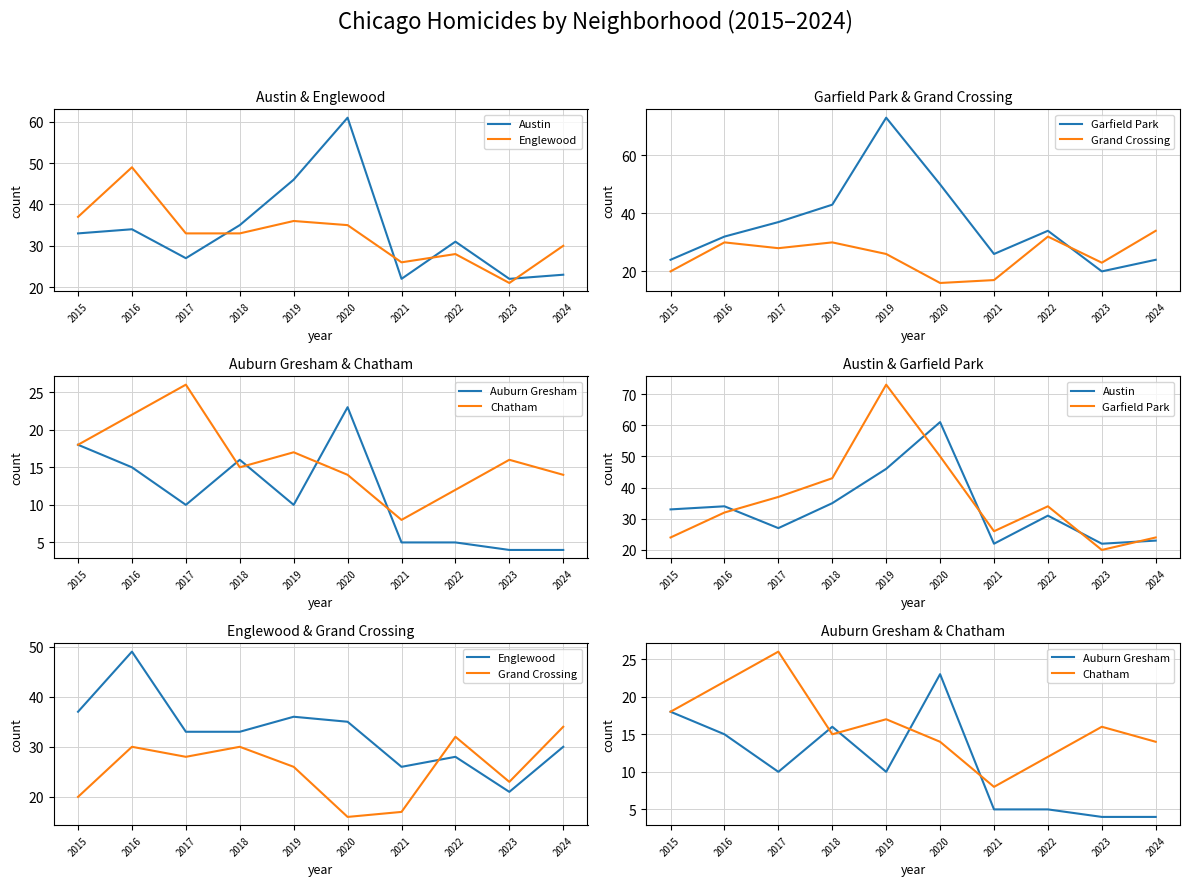

True or false: Englewood and Grand Crossing cross at least once.

True